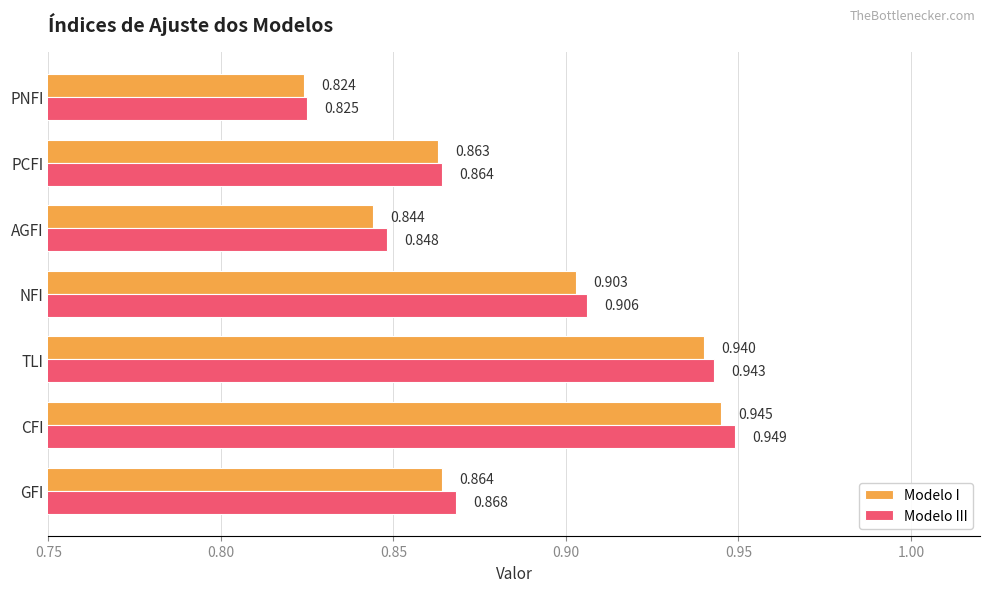

Which series has the largest range (max minus min)?

Modelo III